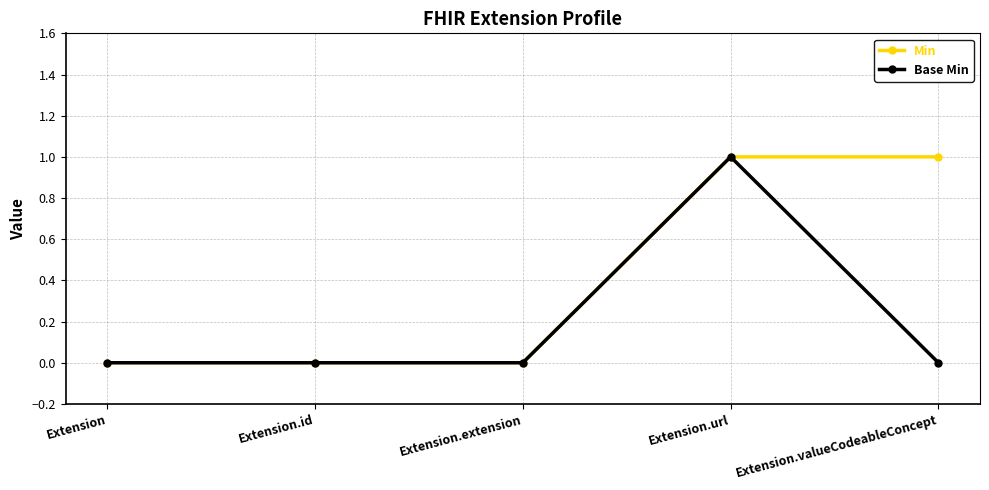

Reading right to left, transcribe all the data shown in this chart.

Min: 1	1	0	0	0
Base Min: 0	1	0	0	0